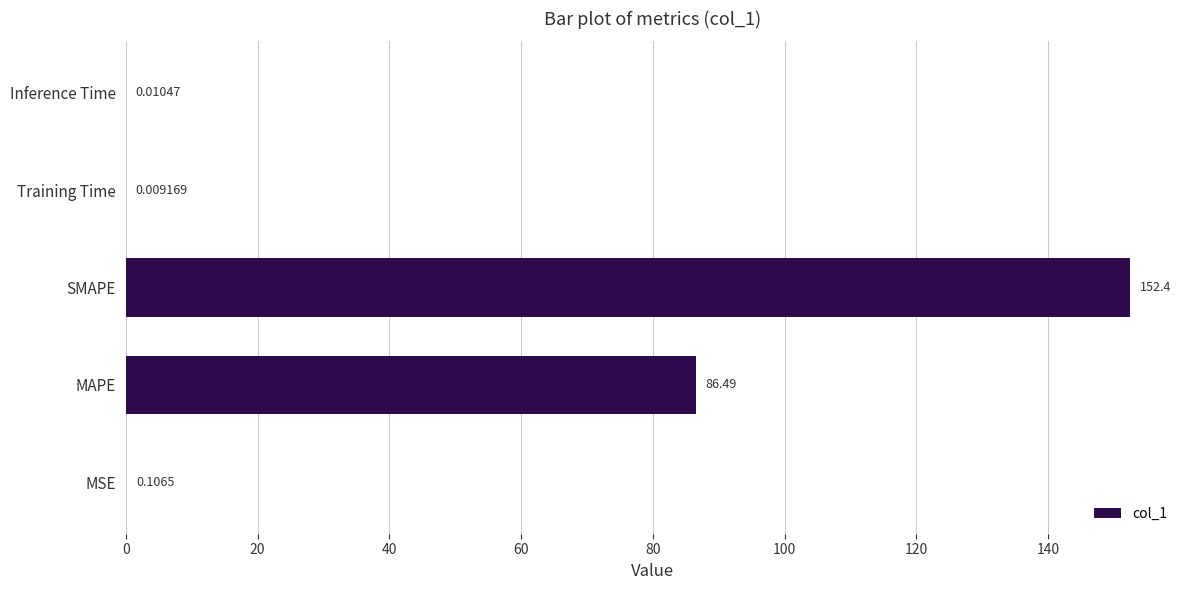

Which label corresponds to the largest value in the chart?

SMAPE